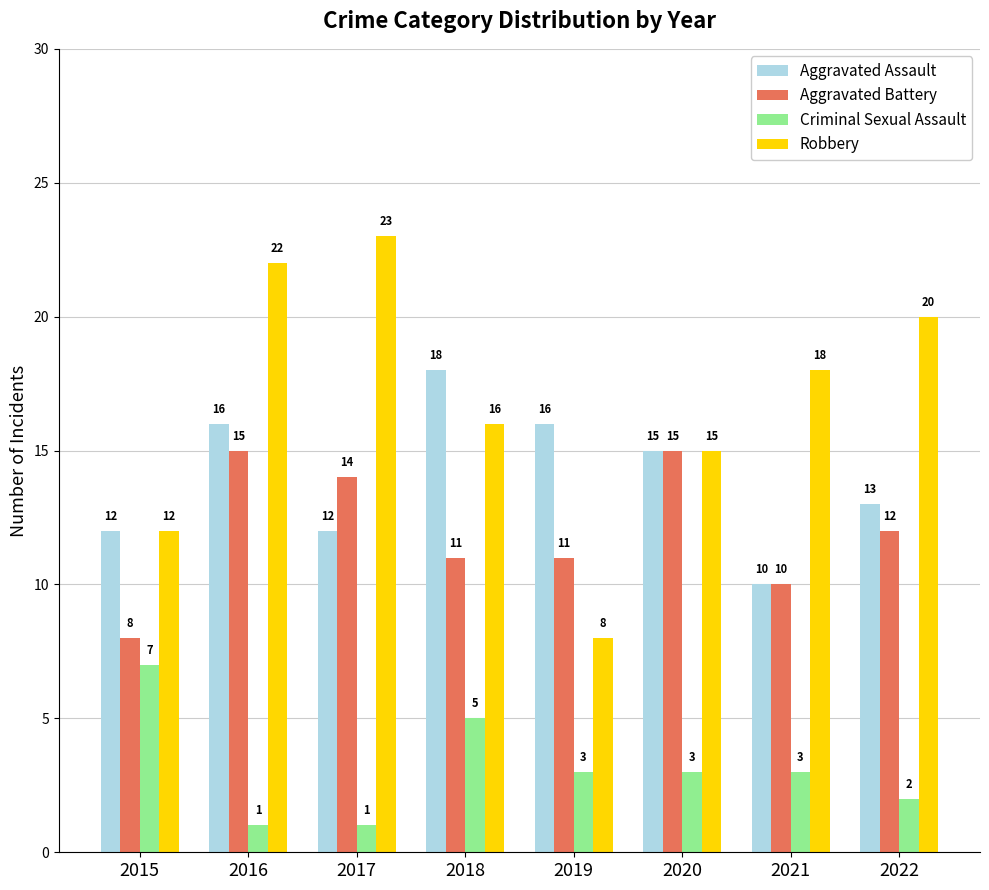

How many groups of bars are there?

8